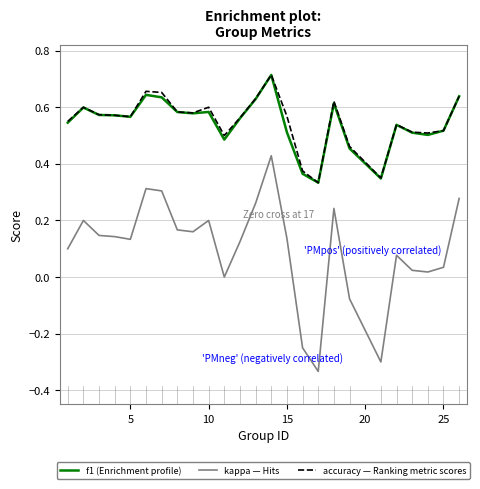

Reading left to right, transcribe all the data shown in this chart.

f1: 0.5	0.6	0.6	0.6	0.6	0.6	0.6	0.6	0.6	0.6	0.5	0.6	0.6	0.7	0.5	0.4	0.3	0.6	0.5	0.3	0.5	0.5	0.5	0.5	0.6
kappa: 0.1	0.2	0.1	0.1	0.1	0.3	0.3	0.2	0.2	0.2	0.0	0.1	0.3	0.4	0.1	-0.2	-0.3	0.2	-0.1	-0.3	0.1	0.0	0.0	0.0	0.3
accuracy: 0.6	0.6	0.6	0.6	0.6	0.7	0.7	0.6	0.6	0.6	0.5	0.6	0.6	0.7	0.6	0.4	0.3	0.6	0.5	0.3	0.5	0.5	0.5	0.5	0.6